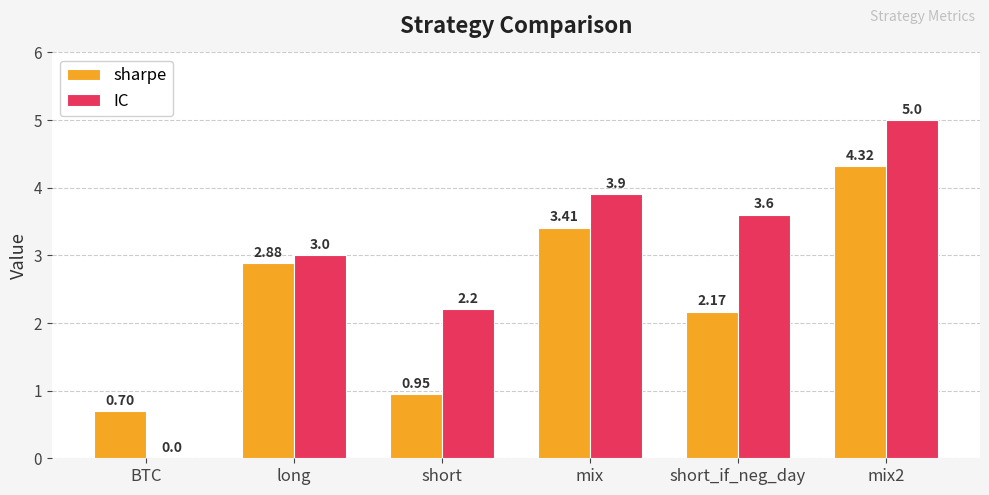

At which label does sharpe first exceed 2?

long